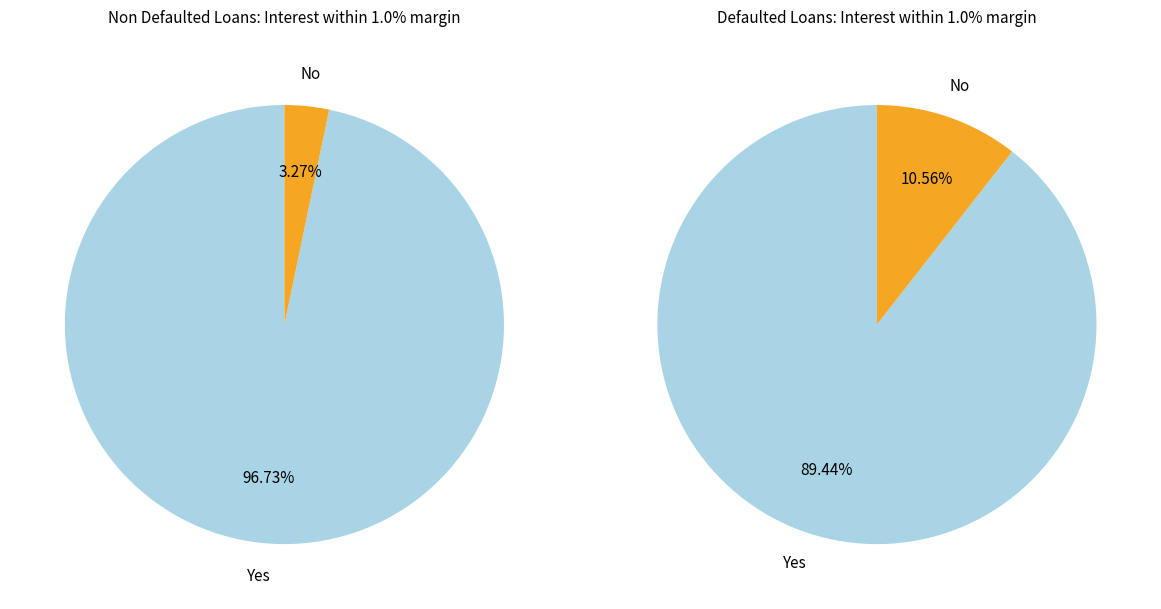

True or false: 30 accounts for 8% of the total.

False